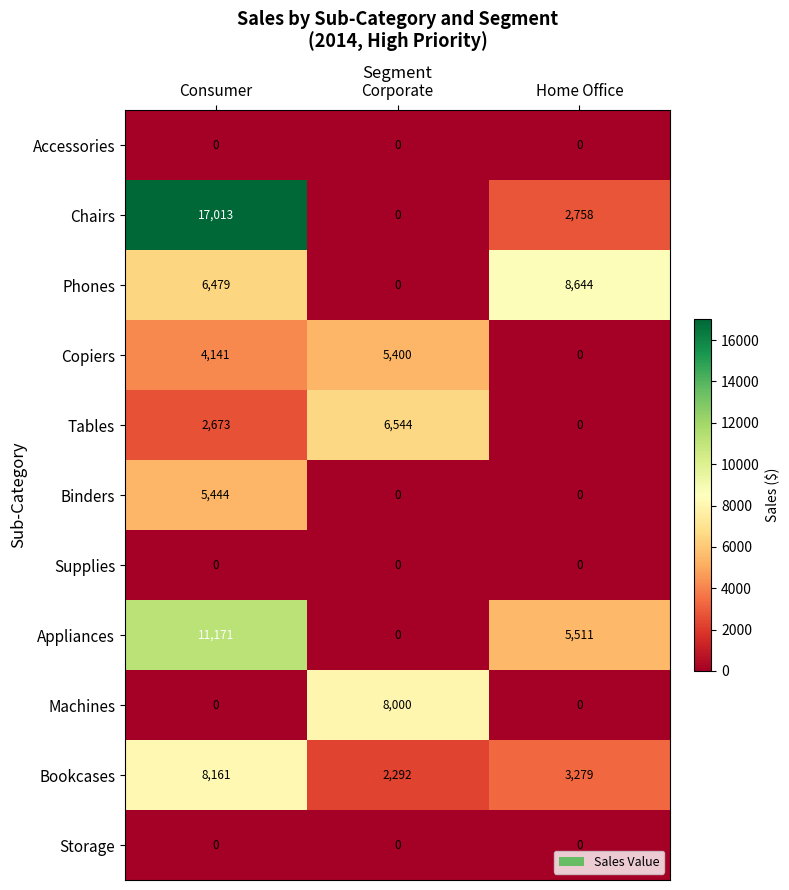

The value of Machines at Consumer is 0. True or false?

True